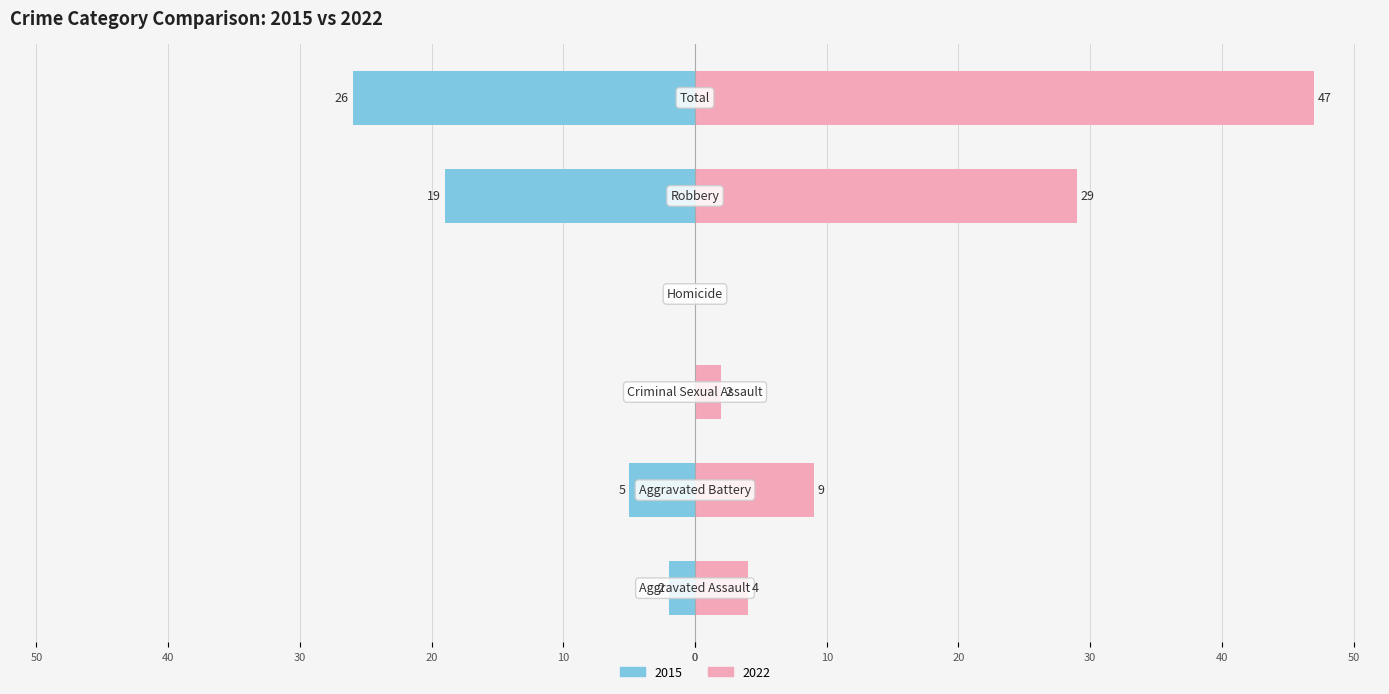

How many values in Right (recent years avg) are above zero?

5